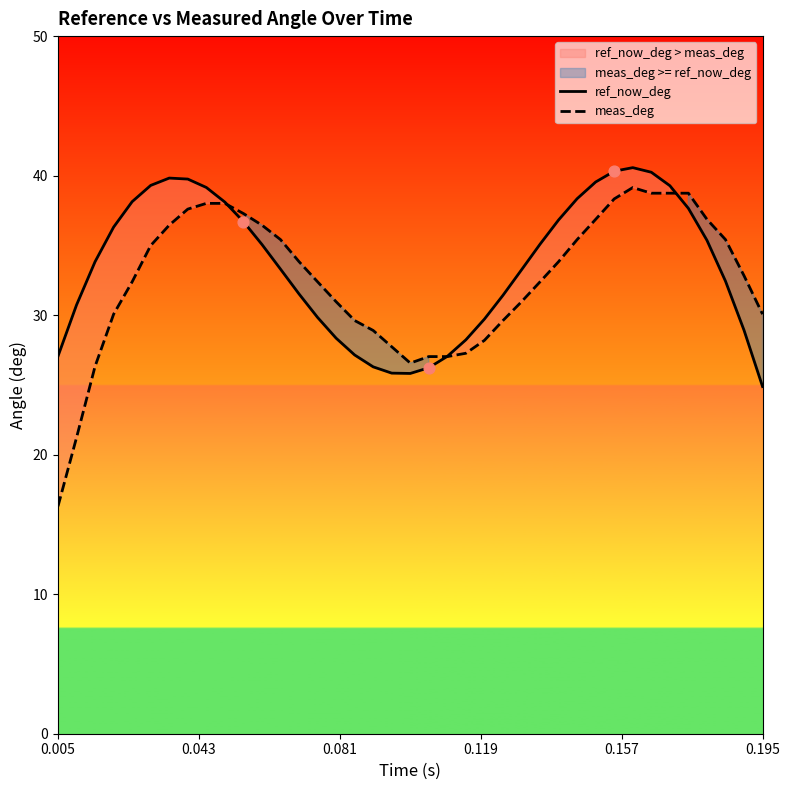

What are all the series names shown in the legend?

ref_now_deg, meas_deg